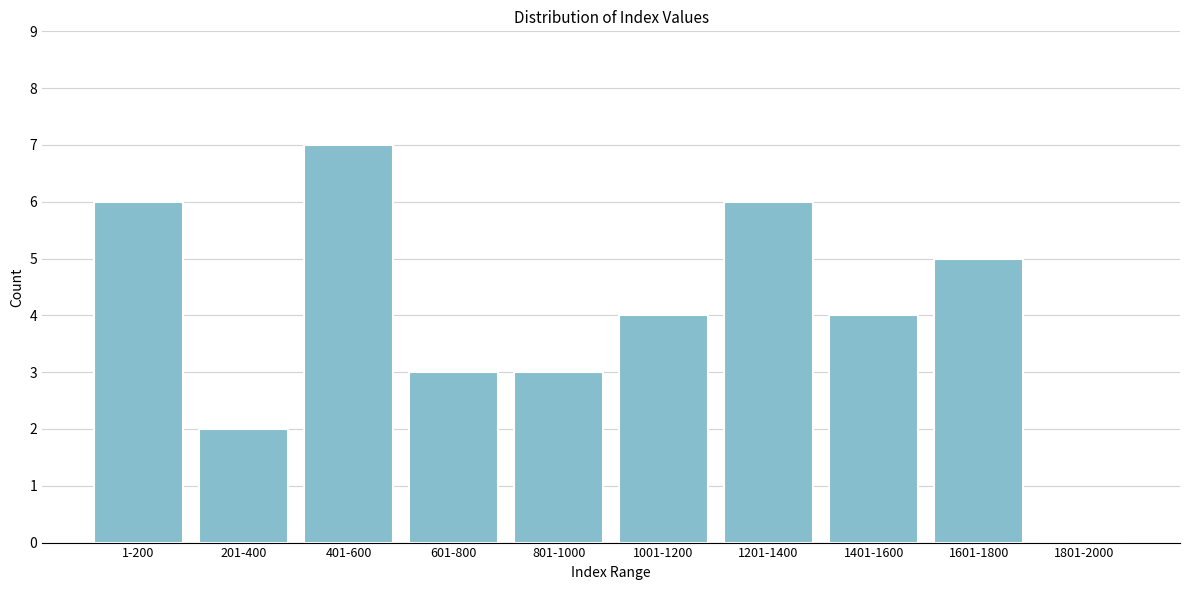

Reading right to left, transcribe all the data shown in this chart.

1801-2000=0	1601-1800=5	1401-1600=4	1201-1400=6	1001-1200=4	801-1000=3	601-800=3	401-600=7	201-400=2	1-200=6